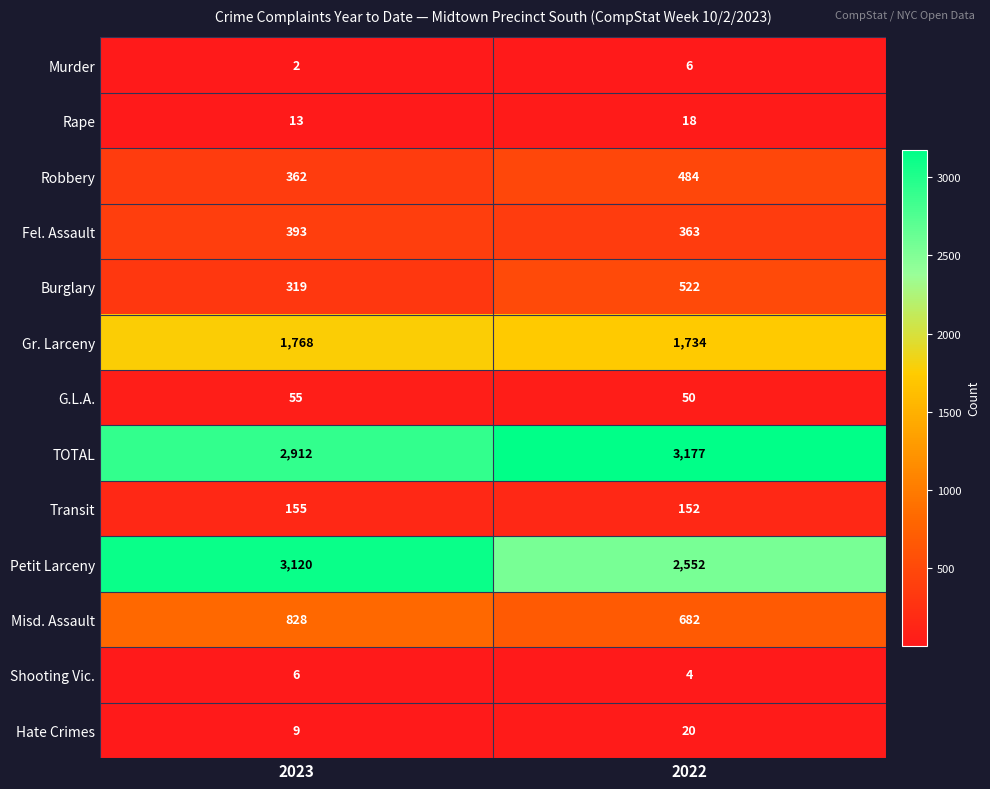

What is the sum of all Murder values?

8